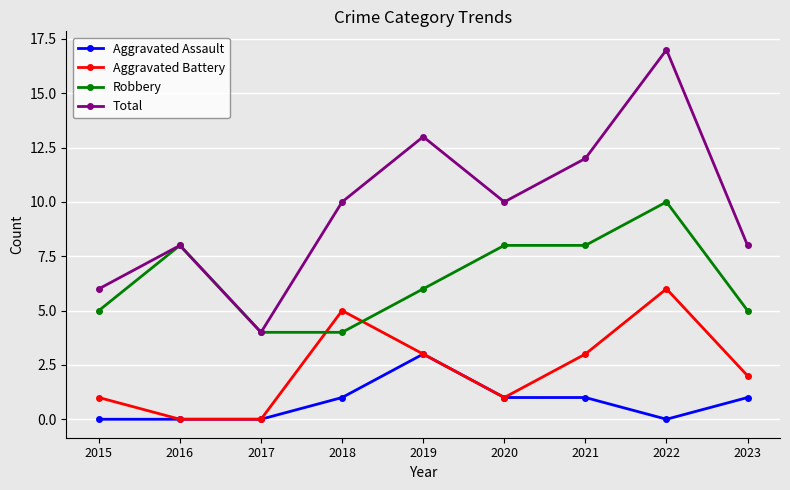

How many data points does each series have?

9